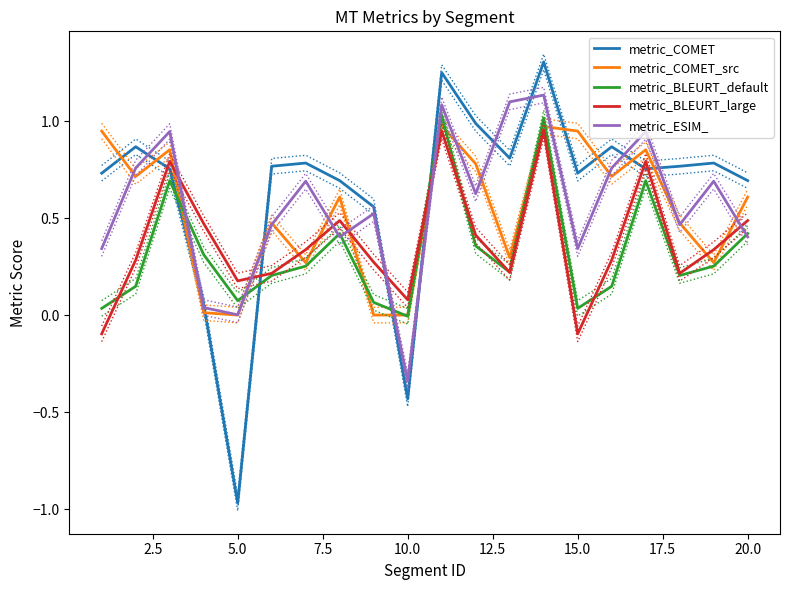

Count the number of categories in the chart.

20